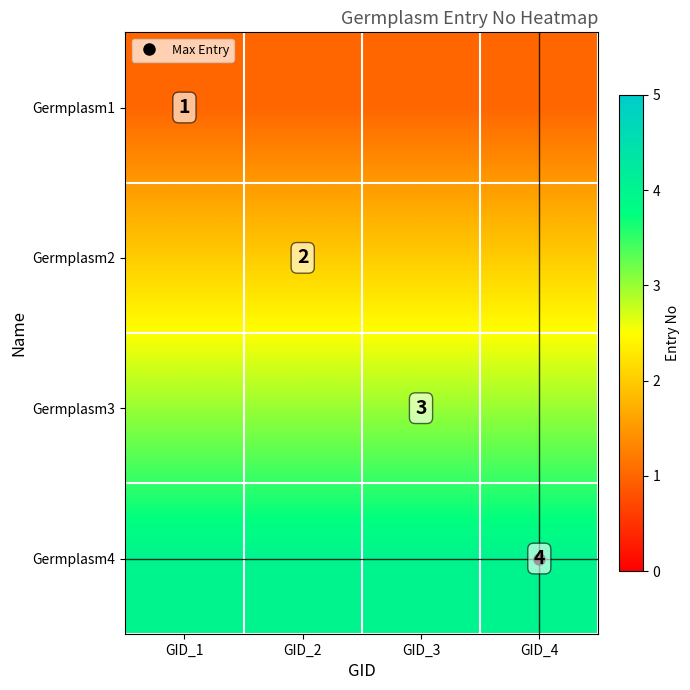

The value of Germplasm4 at GID_2 is 2. True or false?

False